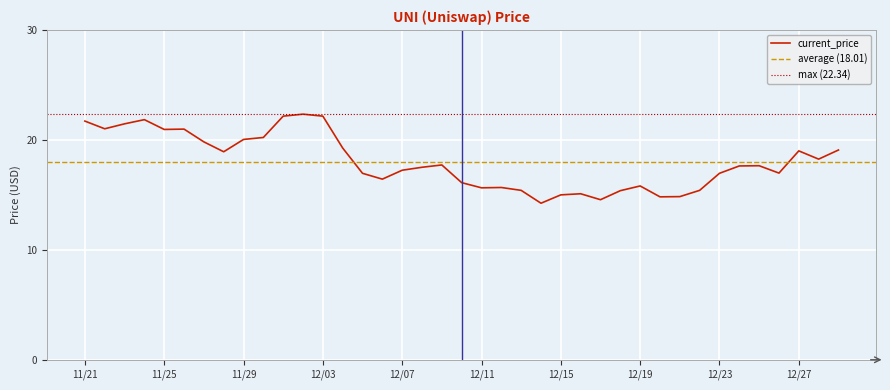

Where is the first local maximum?

11/24